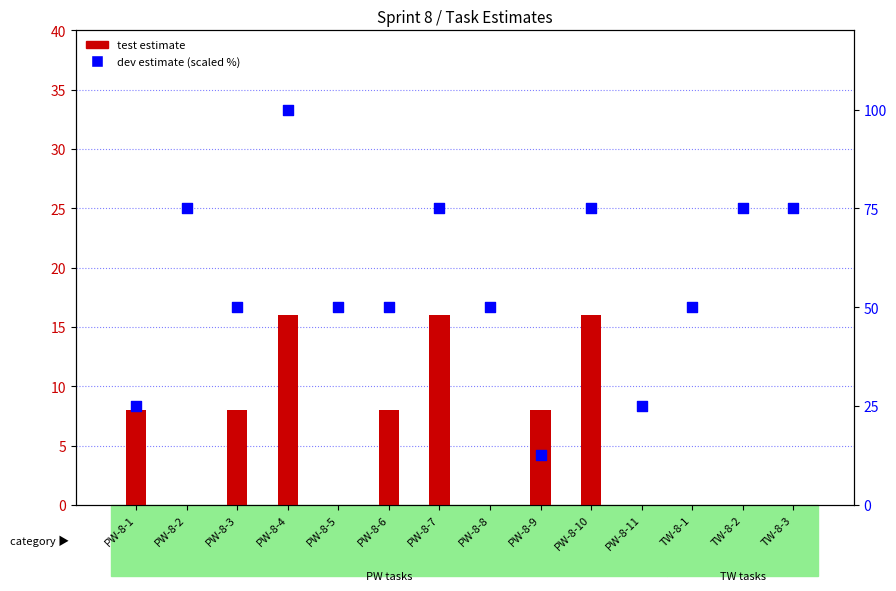

Which series has the largest Y range (max minus min)?

dev estimate (scaled)